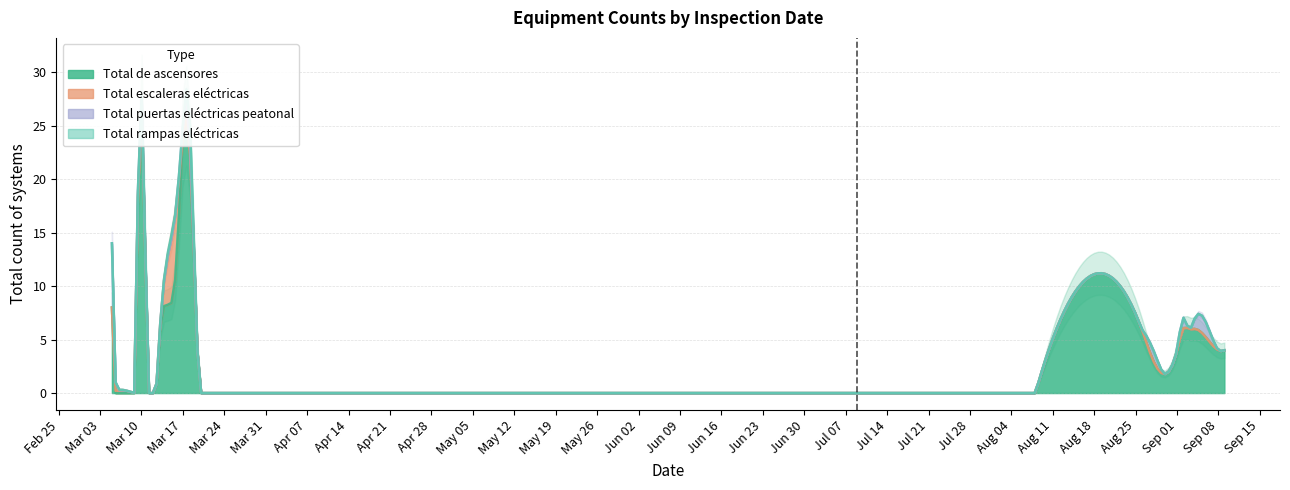

Which label corresponds to the largest value in the chart?

2020-03-10